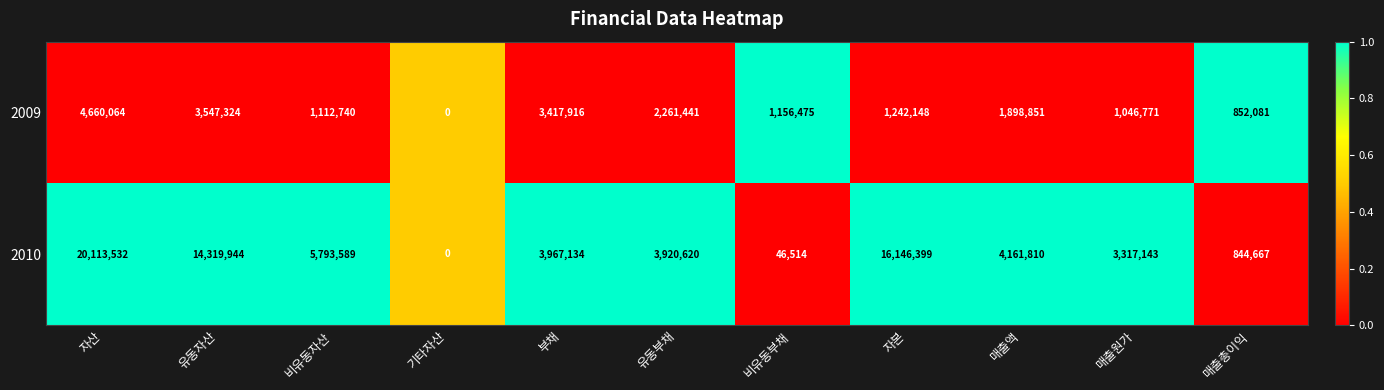

True or false: 2009 has a value of 469575 at 유동부채.

False